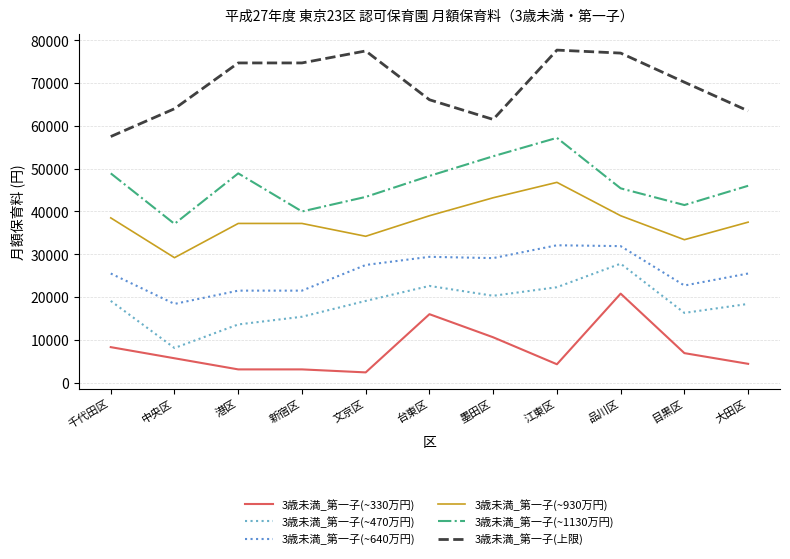

What value does the 3歳未満_第一子(~330万円) series have at 中央区, to the nearest 100?

5700